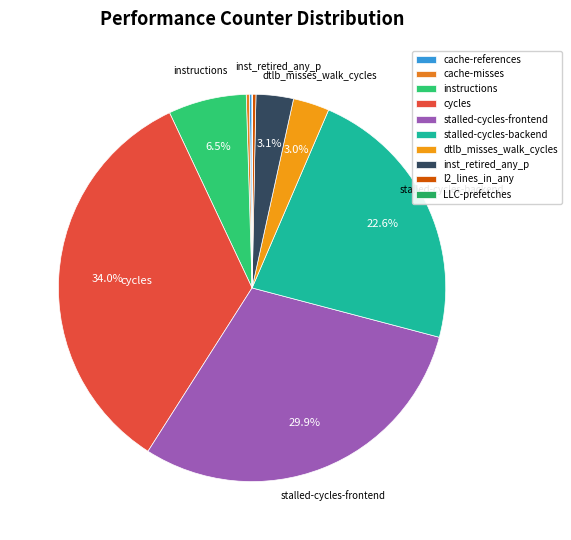

What percentage is the dtlb_misses_walk_cycles slice, to the nearest percent?

3%